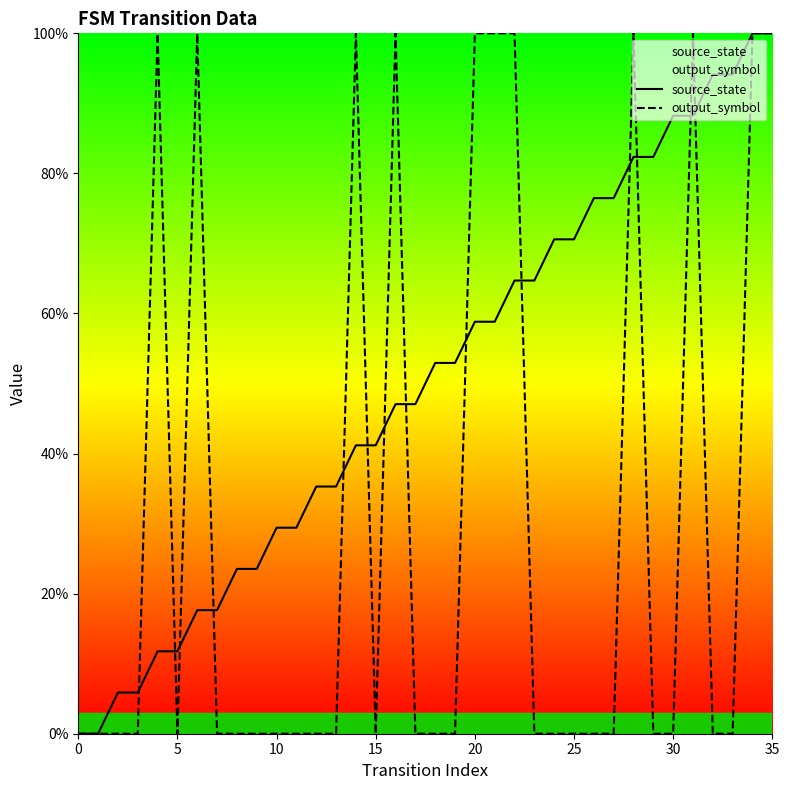

What is the highest value of the output_symbol series?

100.0